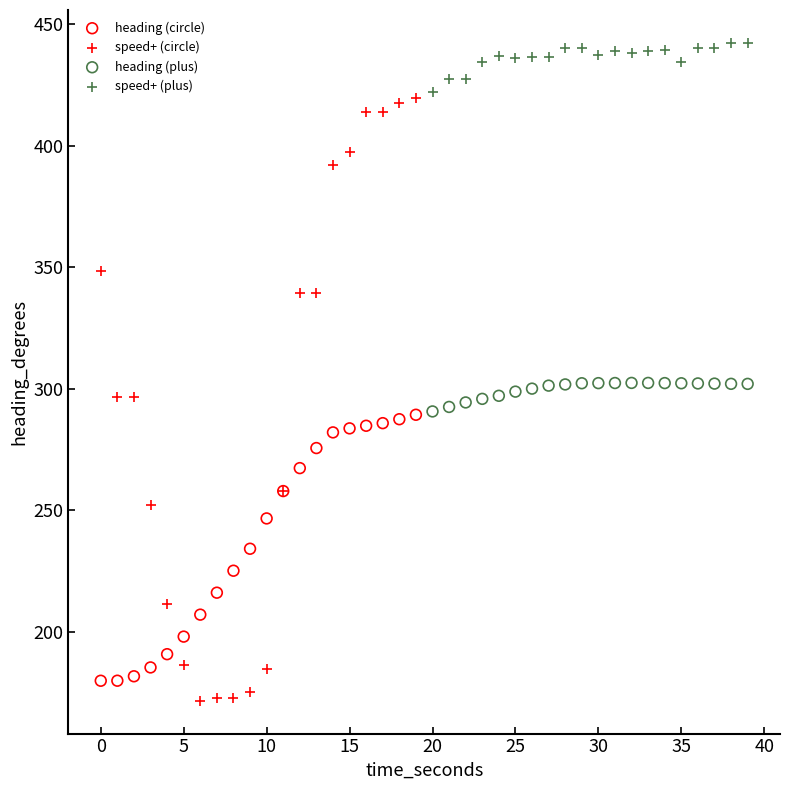

Which series has the widest spread of Y values?

speed+ (circle)